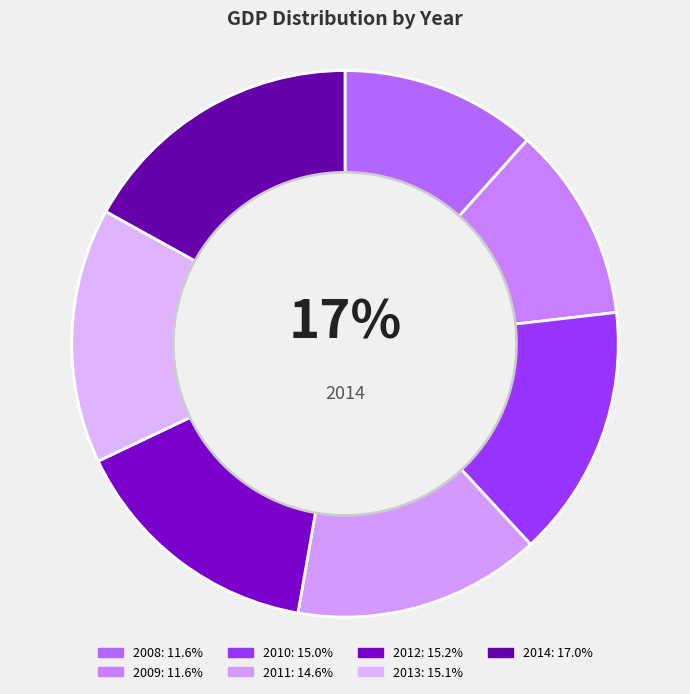

Count the number of slices in the pie.

7